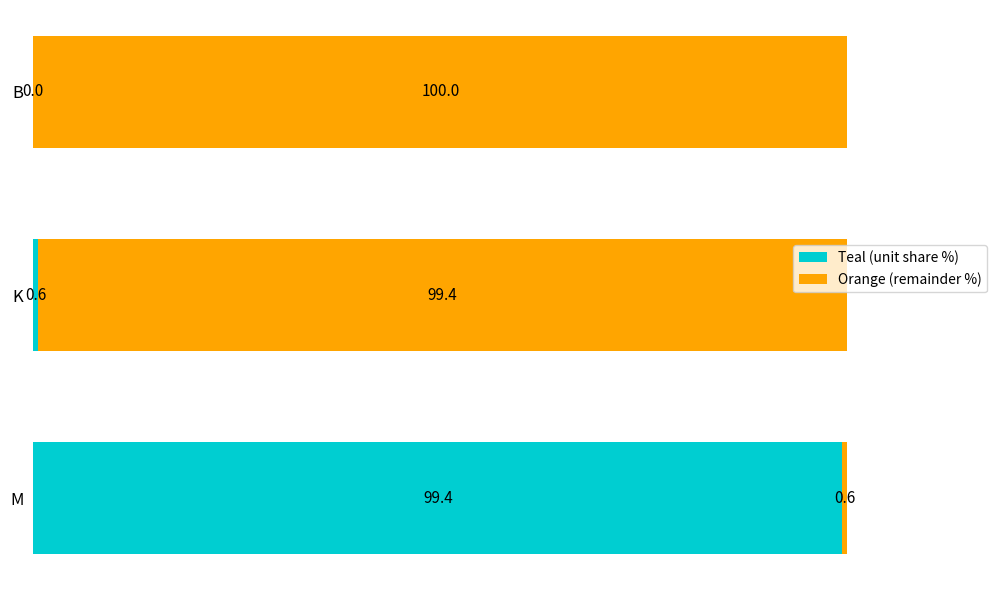

What is the sum of the Teal (unit share %) values at M and B?

99.4